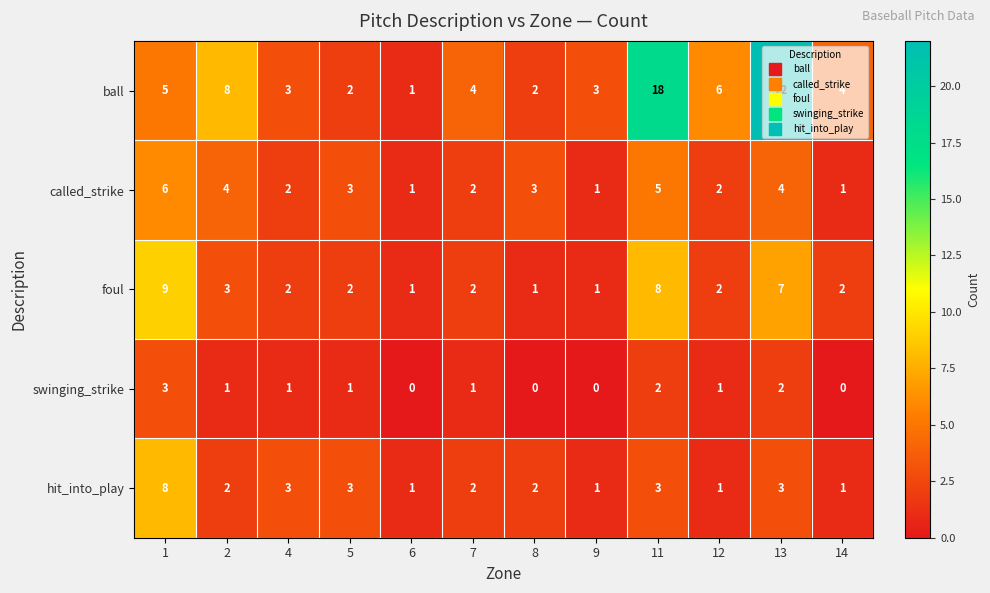

True or false: swinging_strike has a value of 1 at 4.

True